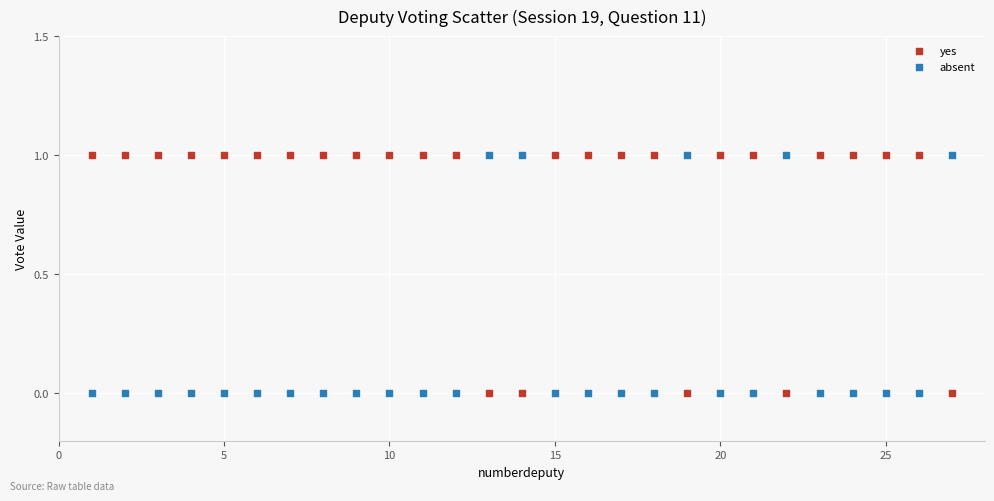

What is the X range (max minus min) for the scatter plot?

26